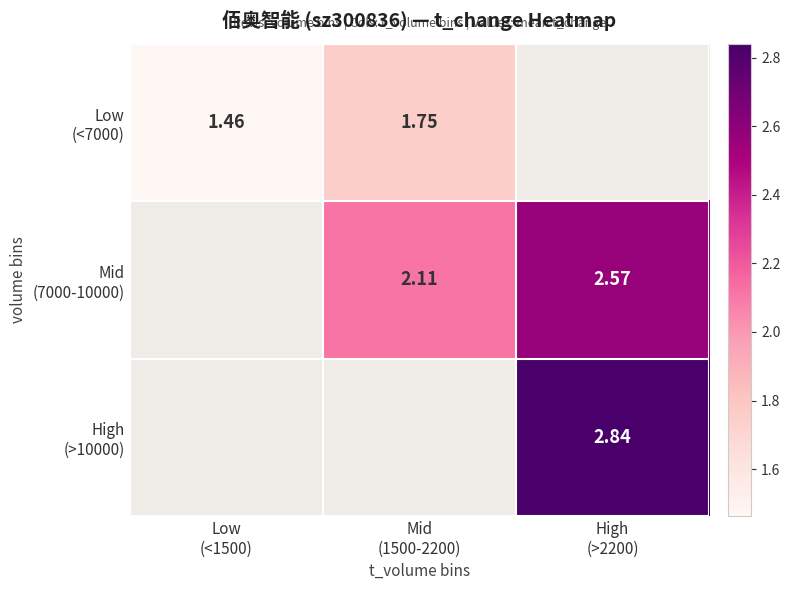

How many data points in Low (<7000) are above 1?

2